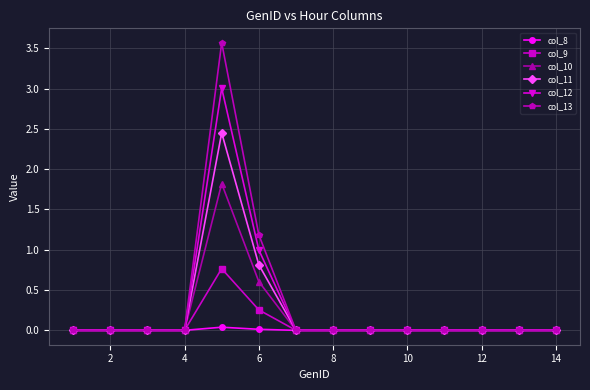

What is the maximum value shown in the chart?

3.6